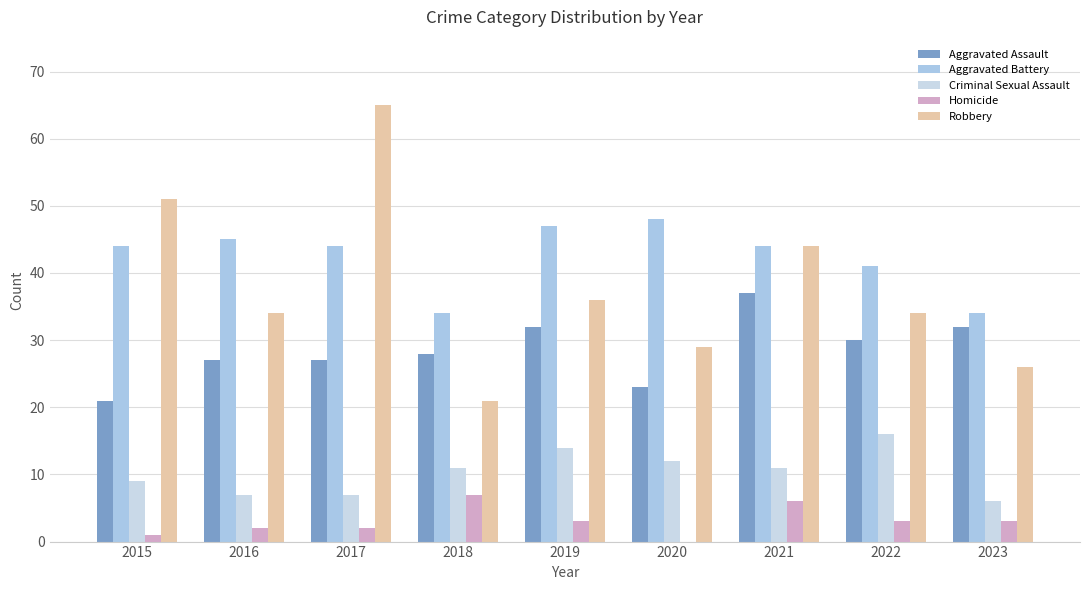

Are the bars horizontal?

No